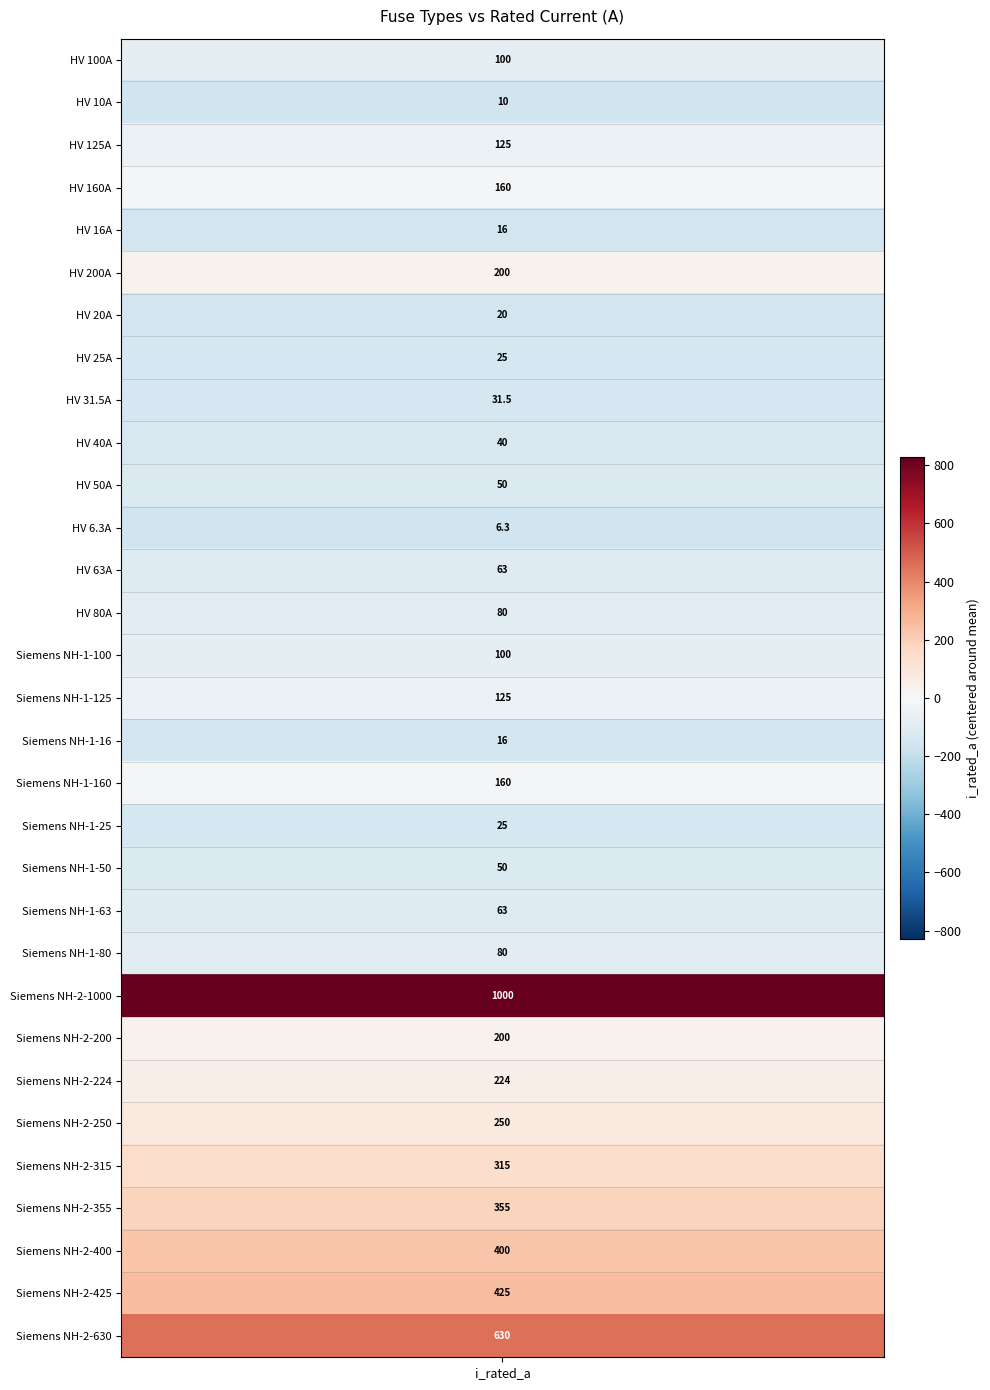

What is the approximate value at Siemens NH-2-630?

630.0